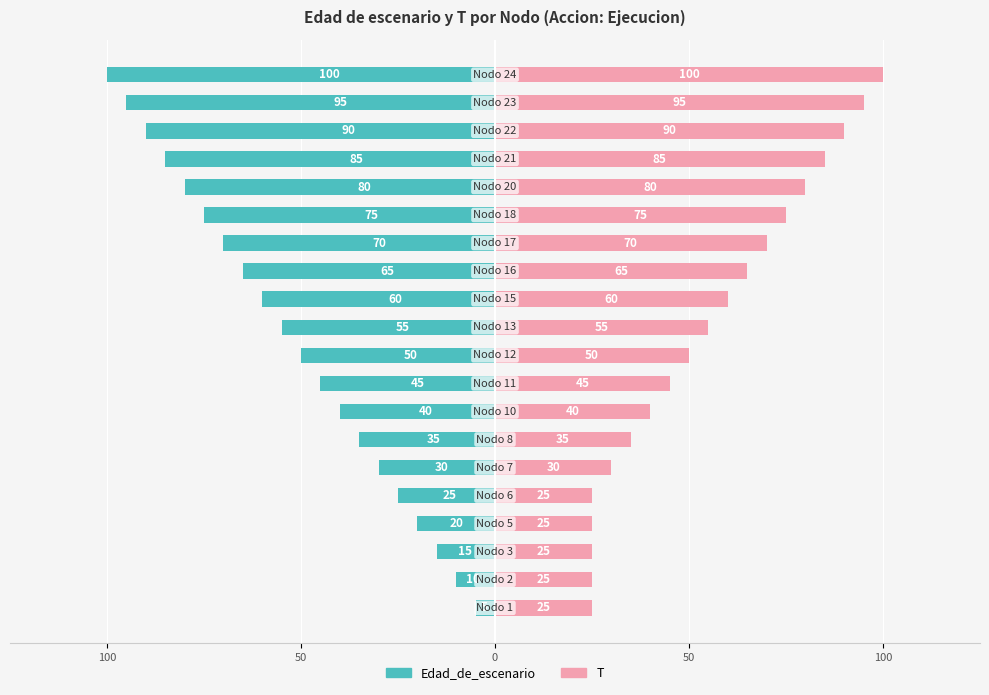

What is the greatest value displayed?

100